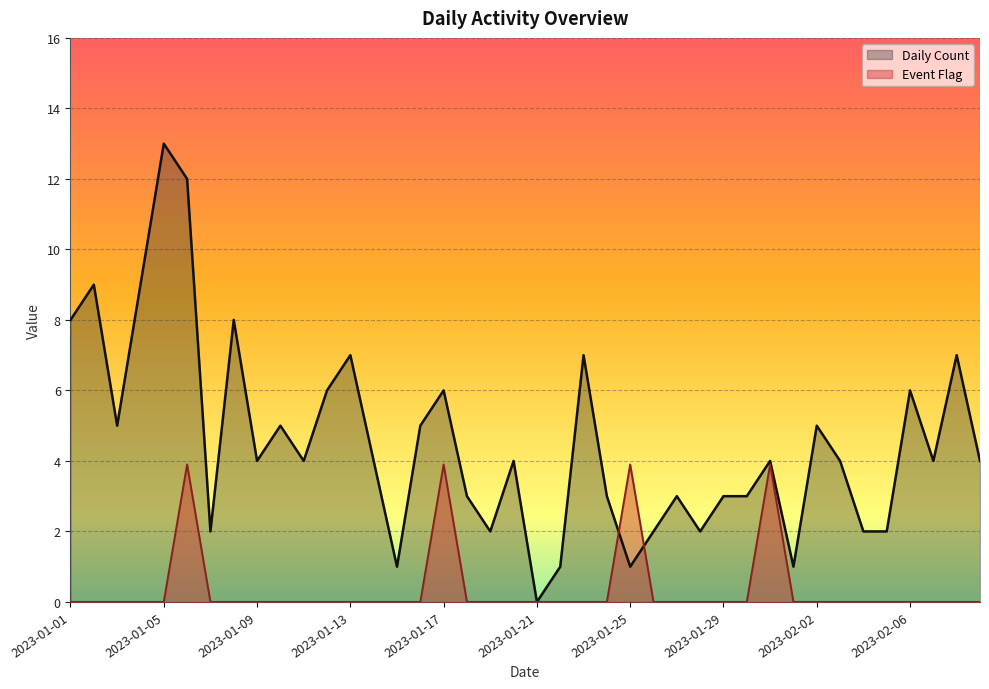

Rank the series by their average value, from highest to lowest.

Daily Count, Event Flag